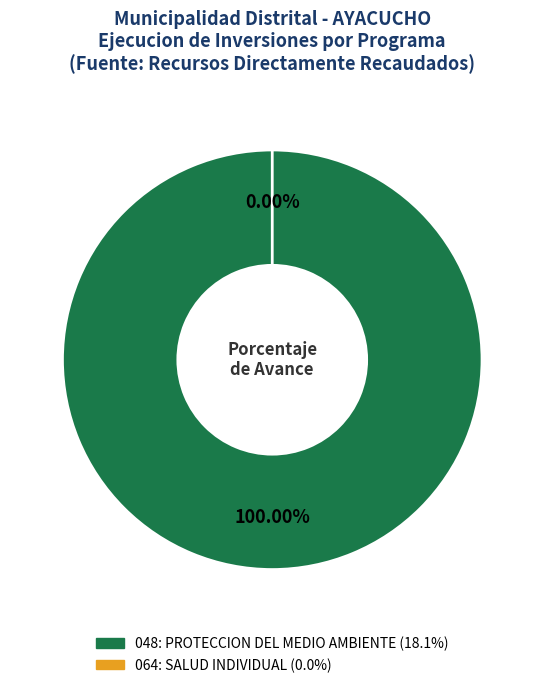

What is the majority slice?

048: PROTECCION DEL MEDIO AMBIENTE